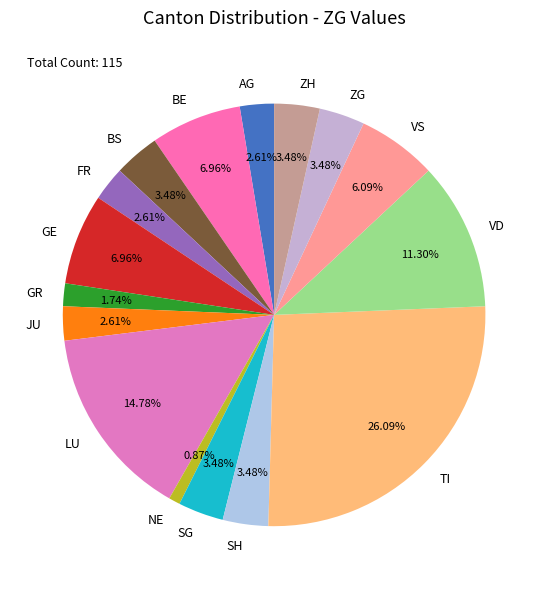

Which has a higher value, AG or TI?

TI